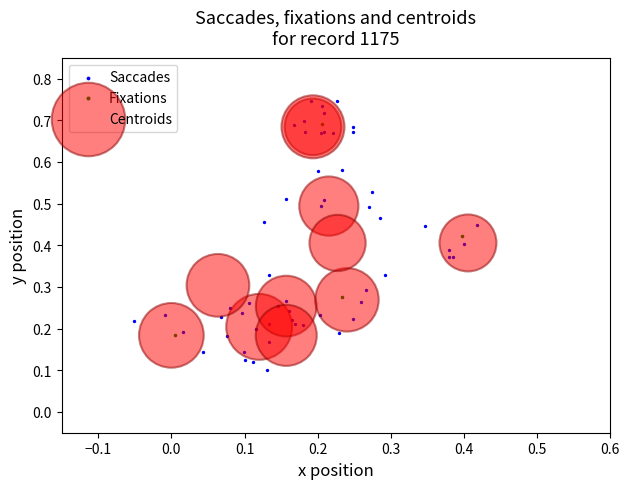

Which series has the largest Y range (max minus min)?

Saccades